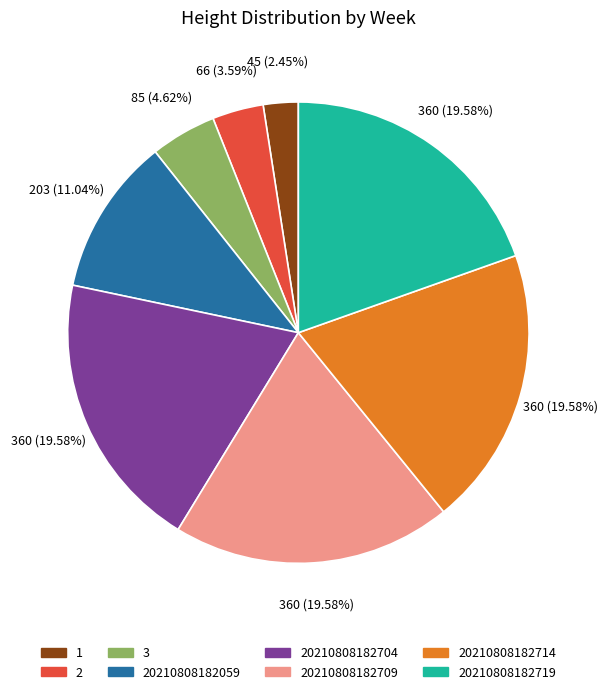

Is there any slice that represents more than half of the pie?

No